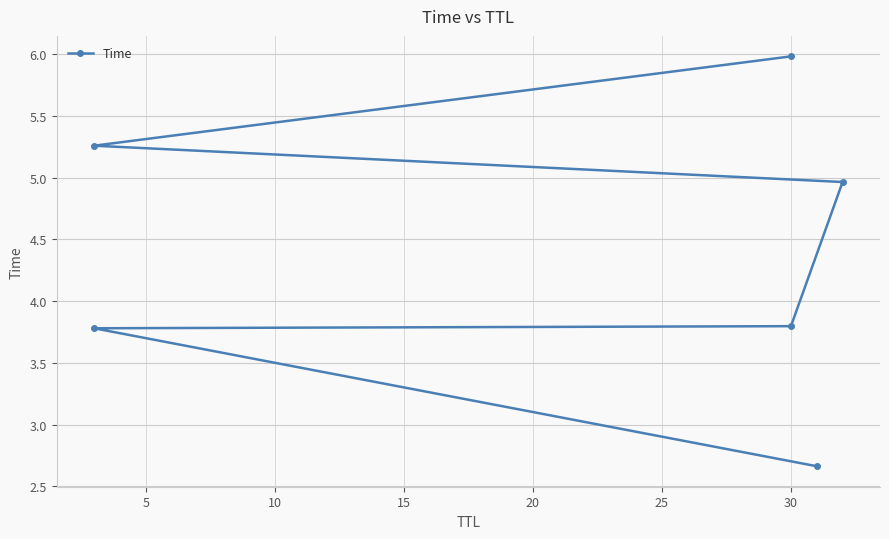

What is the value of the 5th point from the left?

5.3